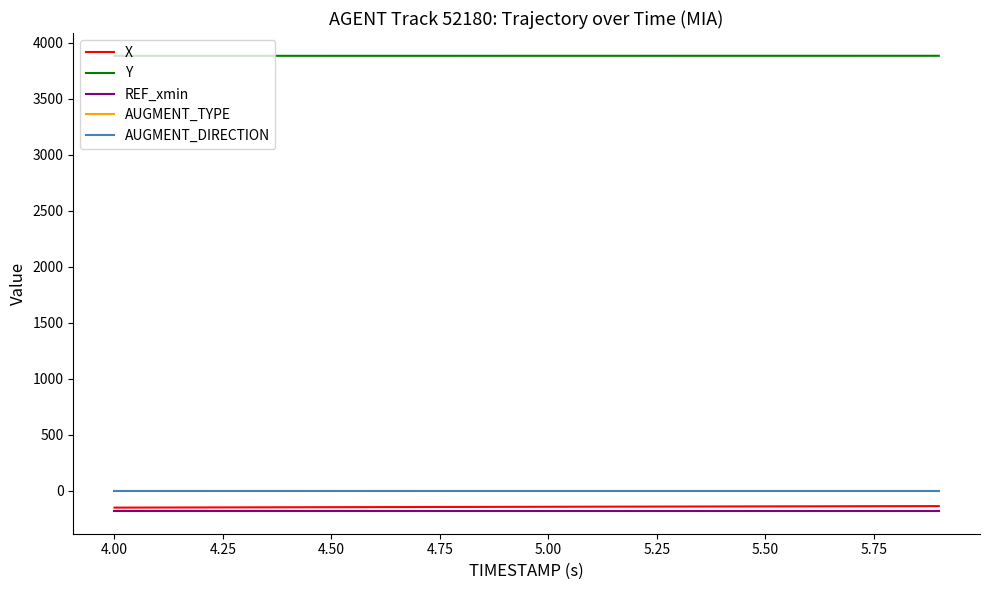

What is the maximum value for REF_xmin?

-181.5